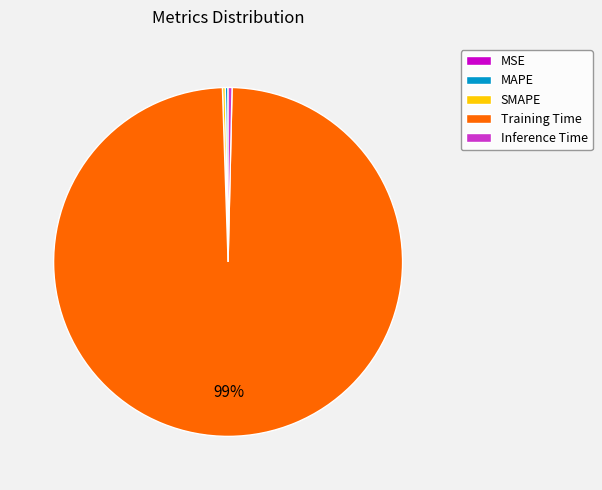

Is it true that Training Time is 99% of the pie?

True